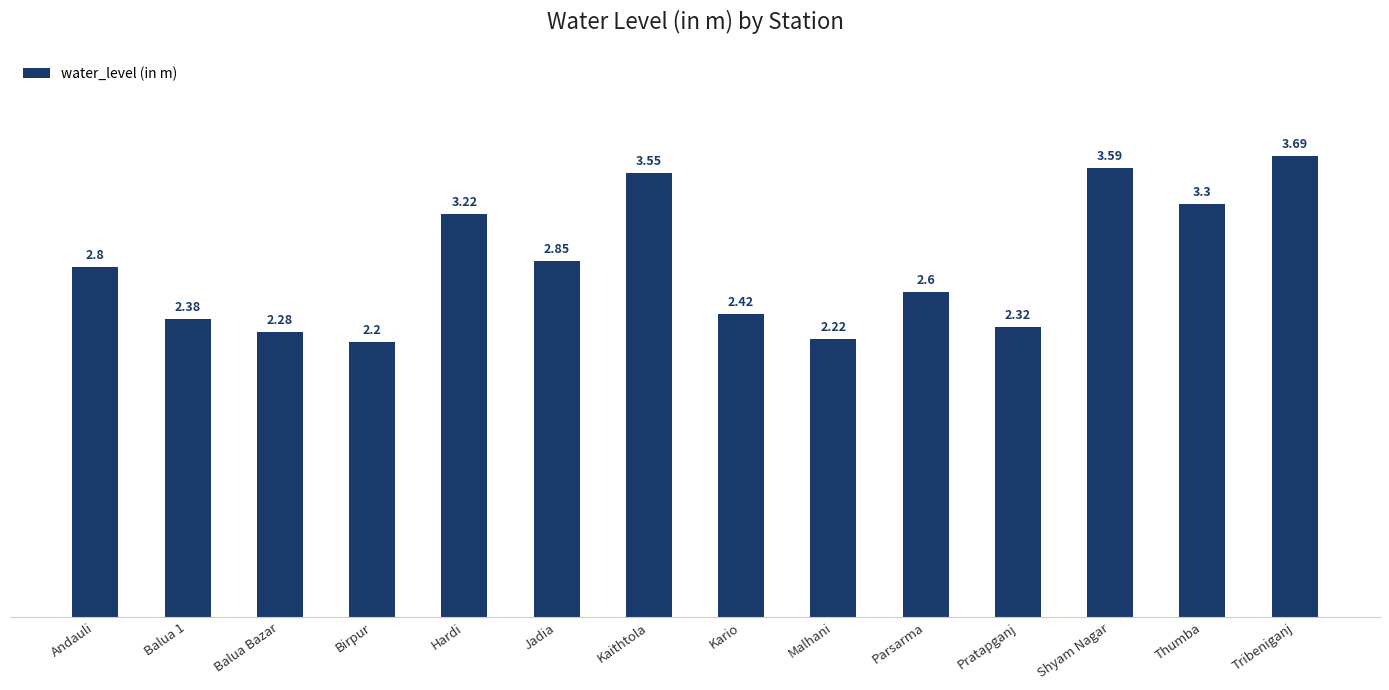

Where is the data nearest to the value 2?

Birpur